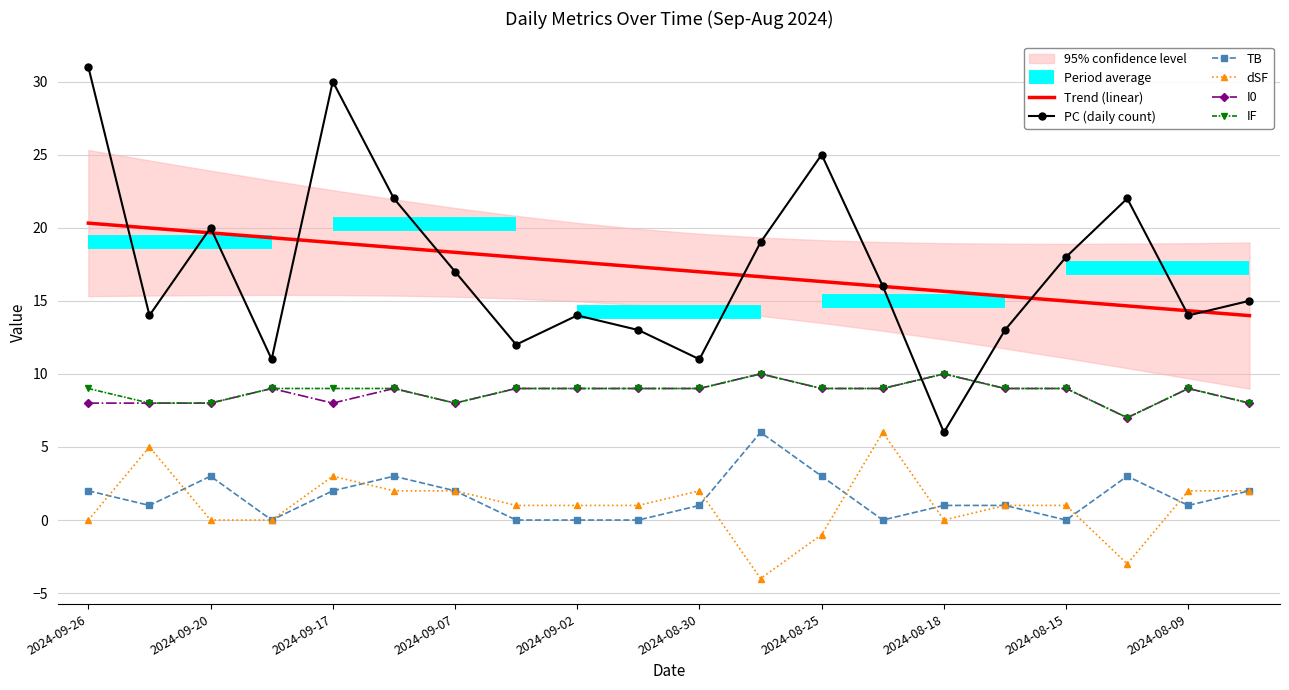

At which category does I0 reach its first local peak?

2024-09-18